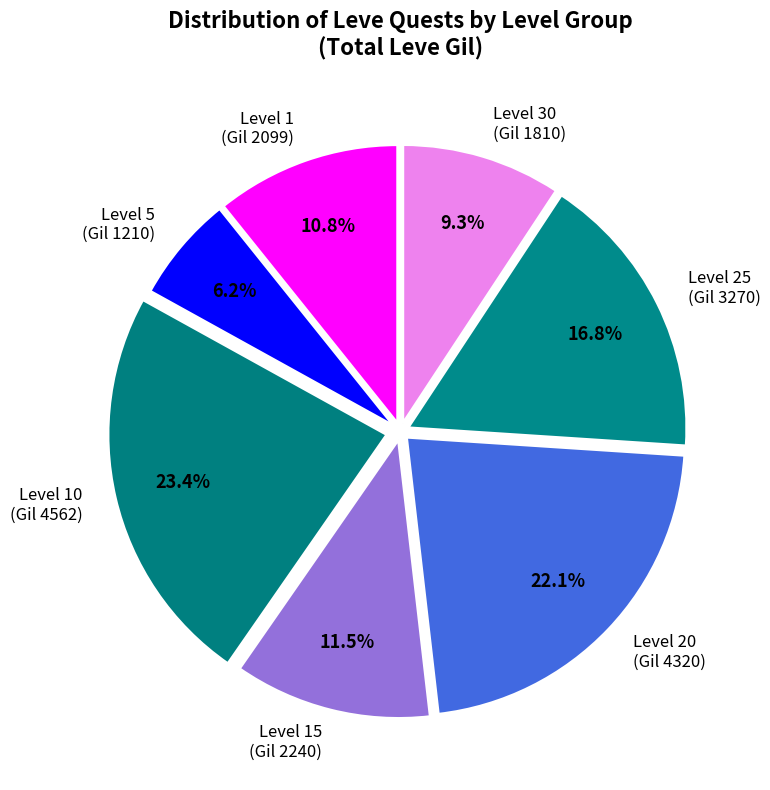

Which slice is the smallest?

Level 5 (Gil 1210)